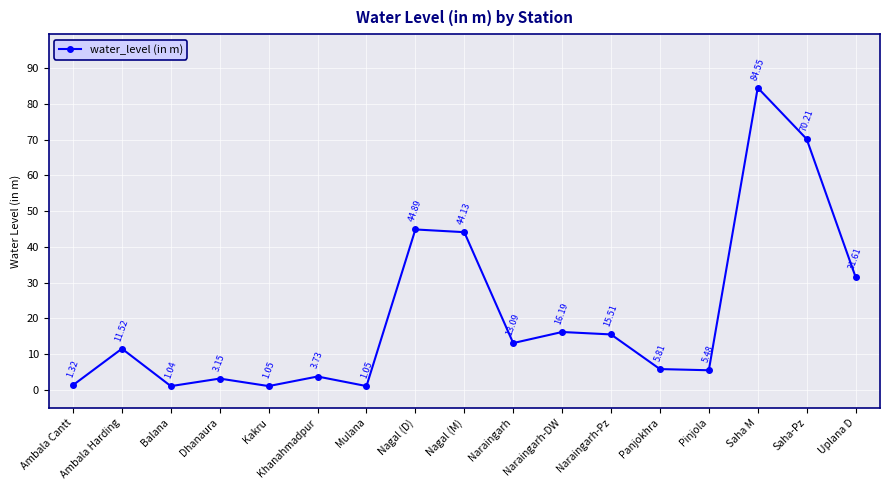

What is the average value?

20.8